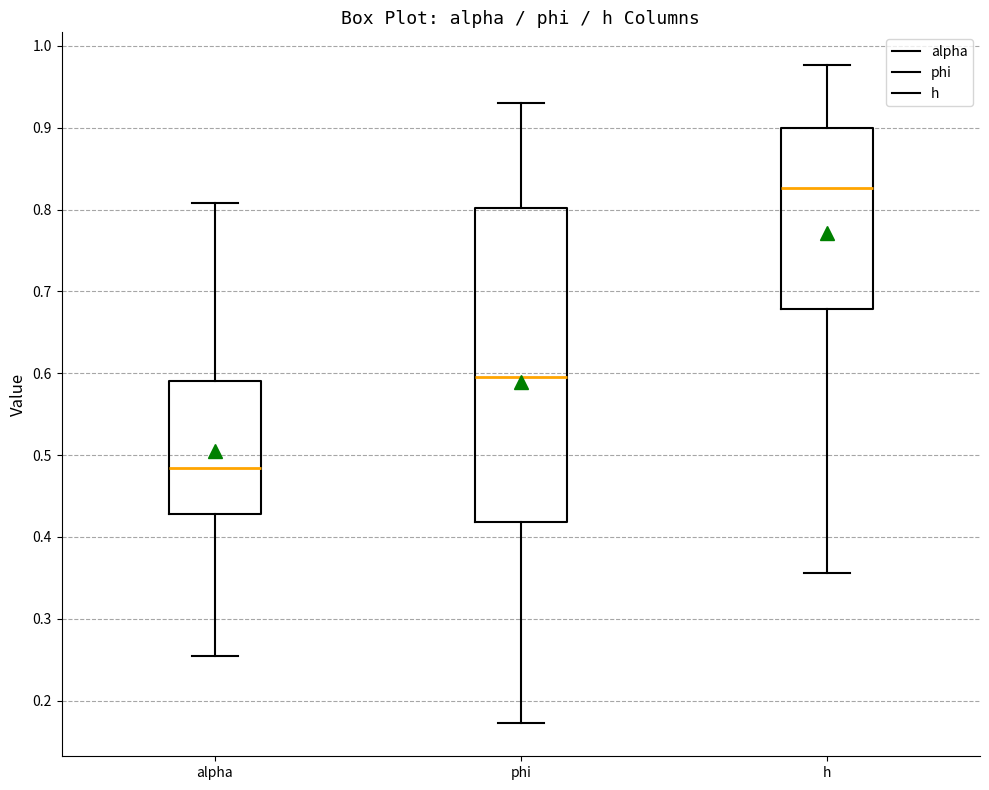

Which box is the tallest, from its lower edge to its upper edge?

phi